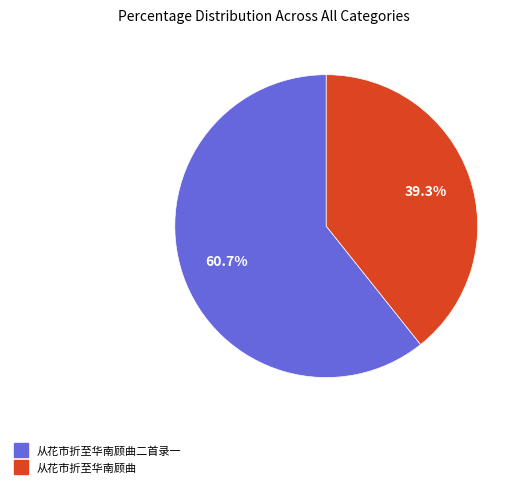

Is there a majority slice in this chart?

Yes